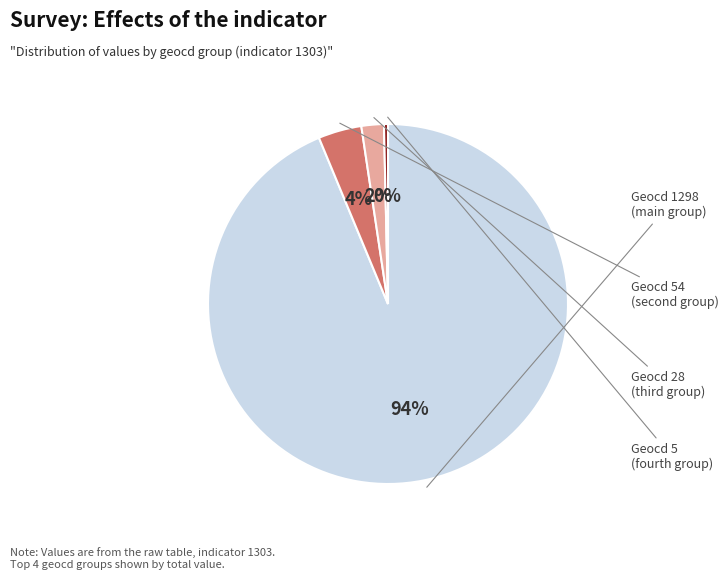

To the nearest percent, what is the average slice percentage?

25%